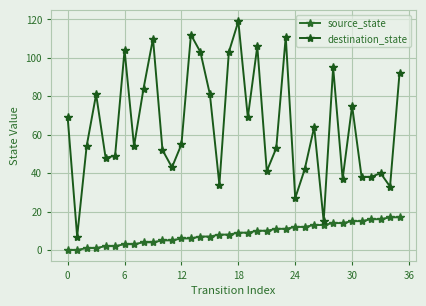

What is the label of the 34th point from the left?

33